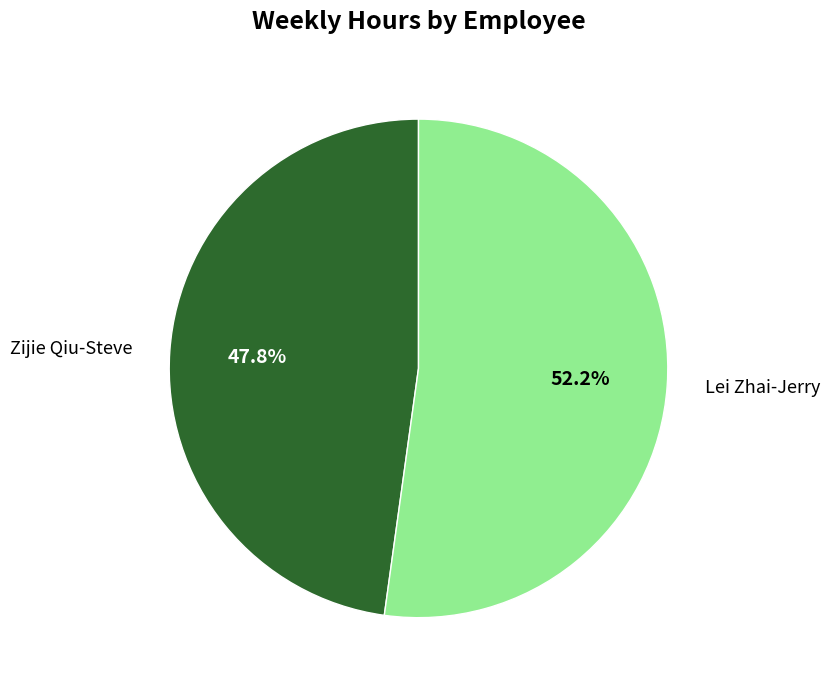

To the nearest percent, what is the difference between the Zijie Qiu-Steve and Lei Zhai-Jerry slice percentages?

4%